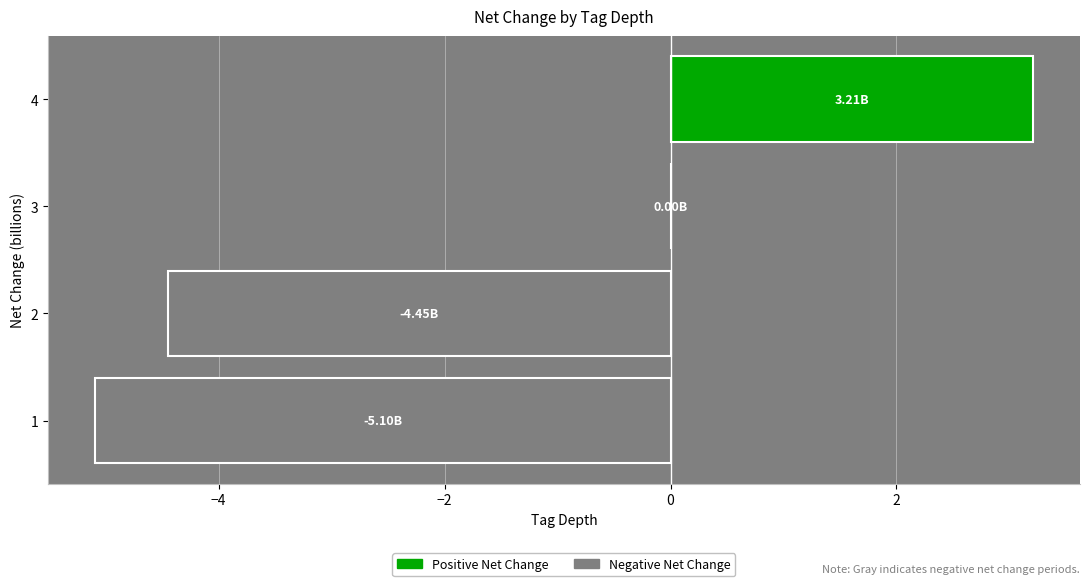

Between 2 and 4, which is larger?

4